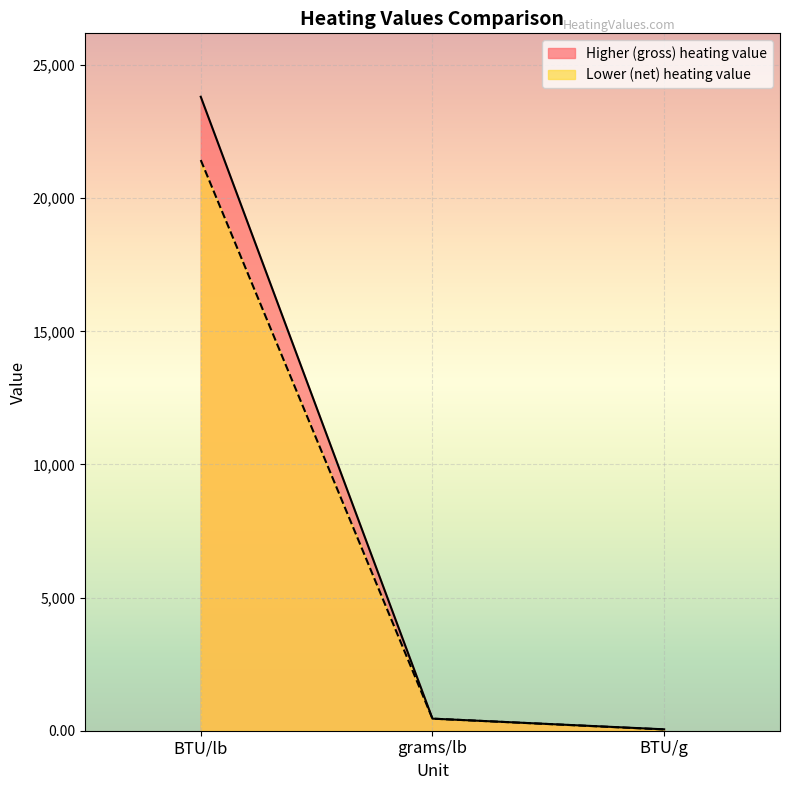

Reading right to left, transcribe all the data shown in this chart.

Higher (gross) heating value: 52.5	453.6	23811.0
Lower (net) heating value: 47.3	453.6	21433.0